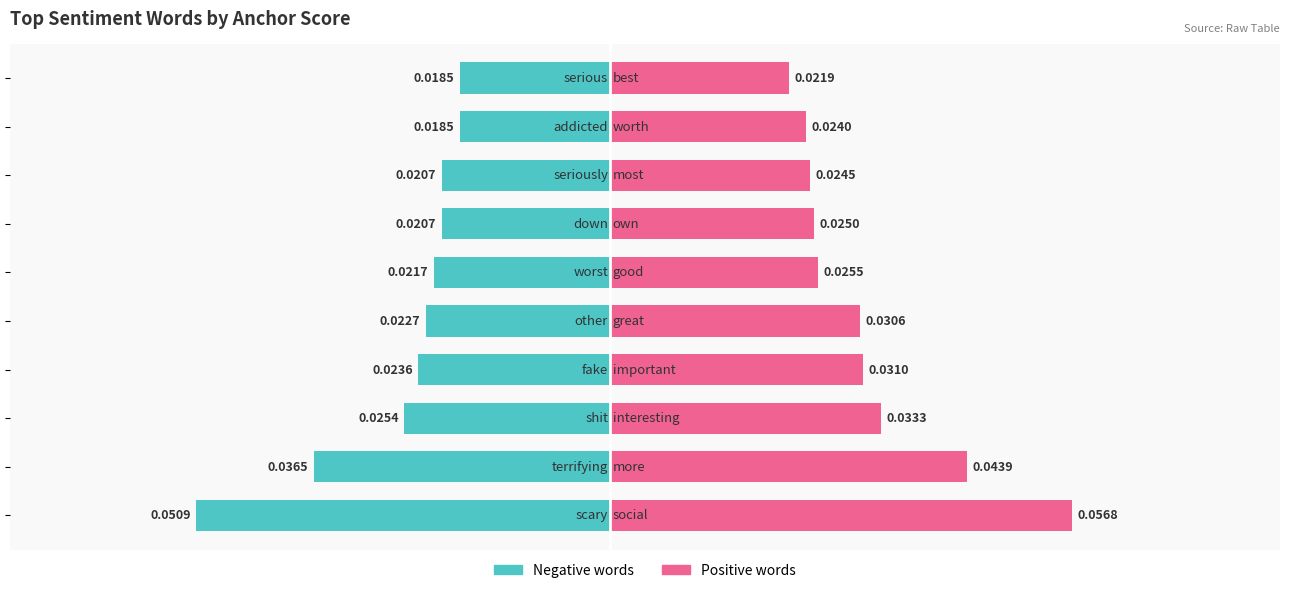

At which category is the sum across all series the highest?

50